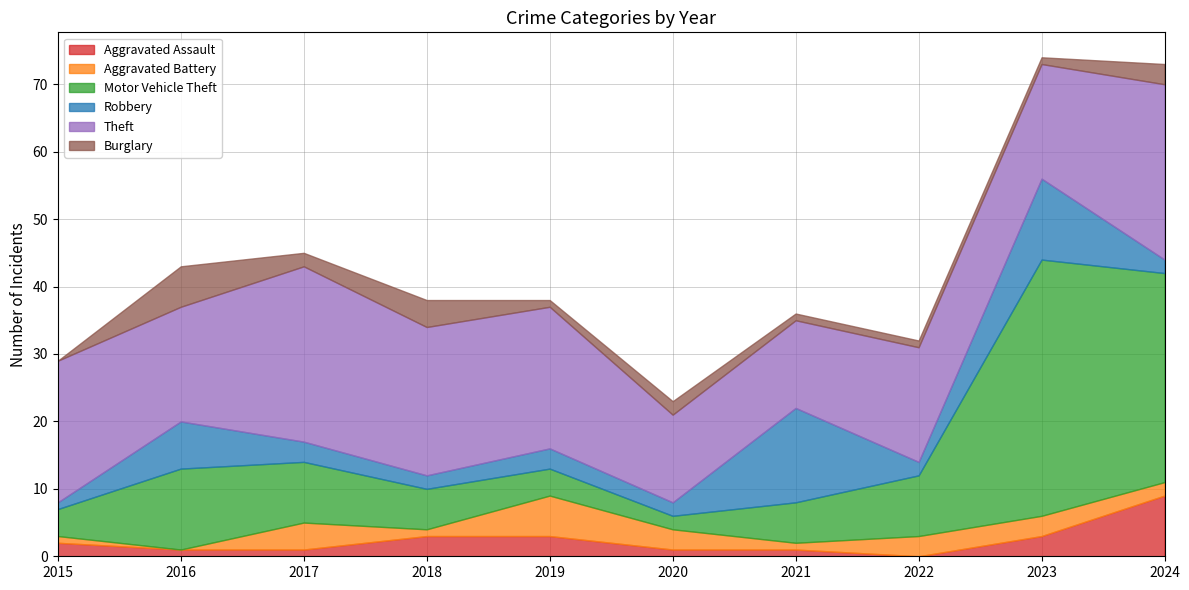

Reading left to right, transcribe all the data shown in this chart.

Aggravated Assault: 2	1	1	3	3	1	1	0	3	9
Aggravated Battery: 1	0	4	1	6	3	1	3	3	2
Motor Vehicle Theft: 4	12	9	6	4	2	6	9	38	31
Robbery: 1	7	3	2	3	2	14	2	12	2
Theft: 21	17	26	22	21	13	13	17	17	26
Burglary: 0	6	2	4	1	2	1	1	1	3